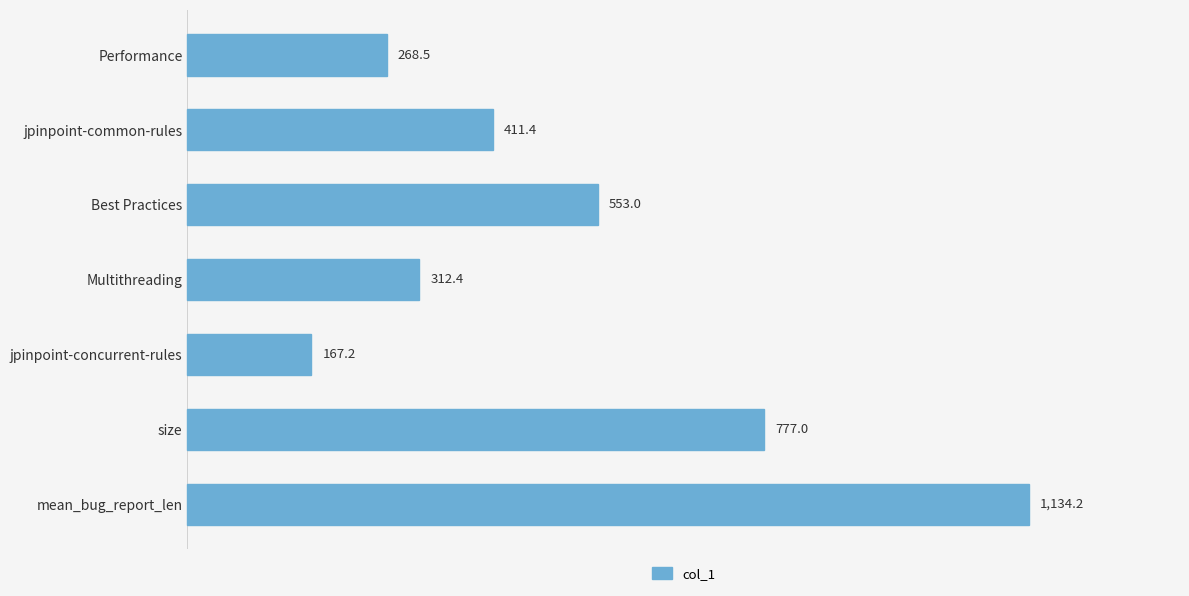

Rank the categories by value from lowest to highest.

jpinpoint-concurrent-rules, Performance, Multithreading, jpinpoint-common-rules, Best Practices, size, mean_bug_report_len